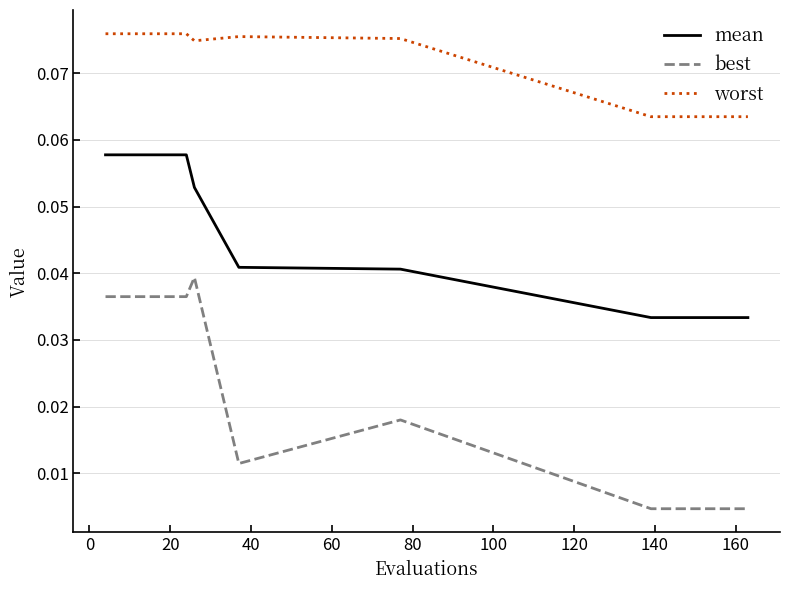

Which series has the largest total across all categories?

worst